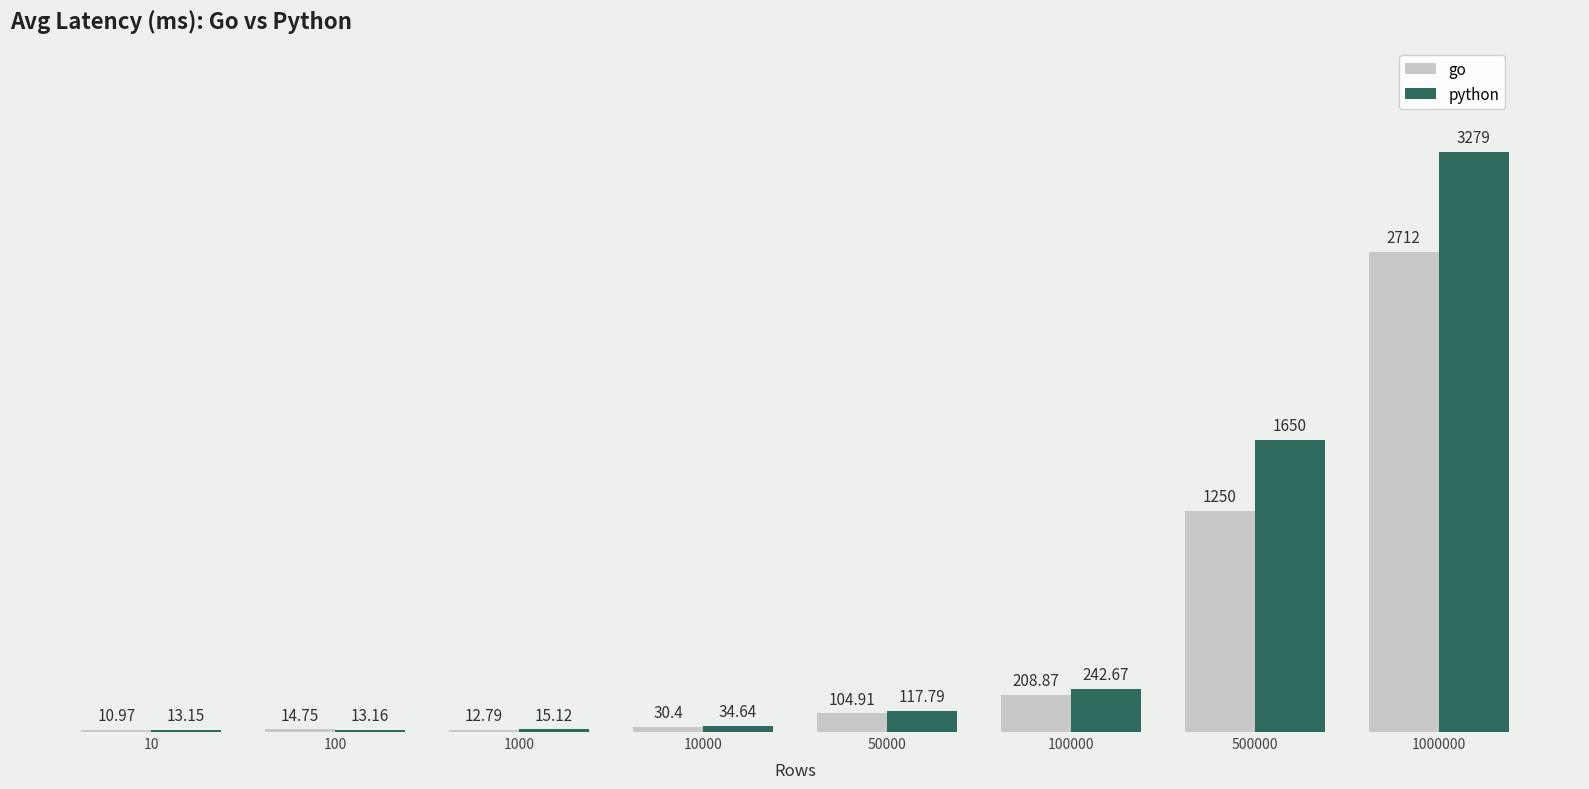

Are the bars grouped side by side (vs. stacked)?

Yes